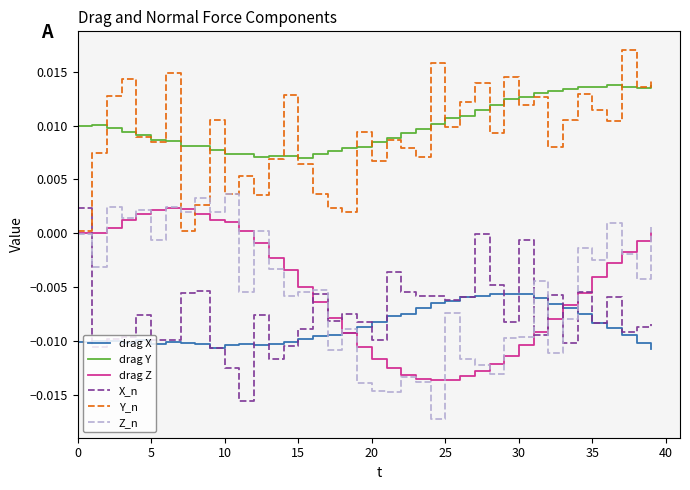

Which series has the widest spread of values?

Z_n